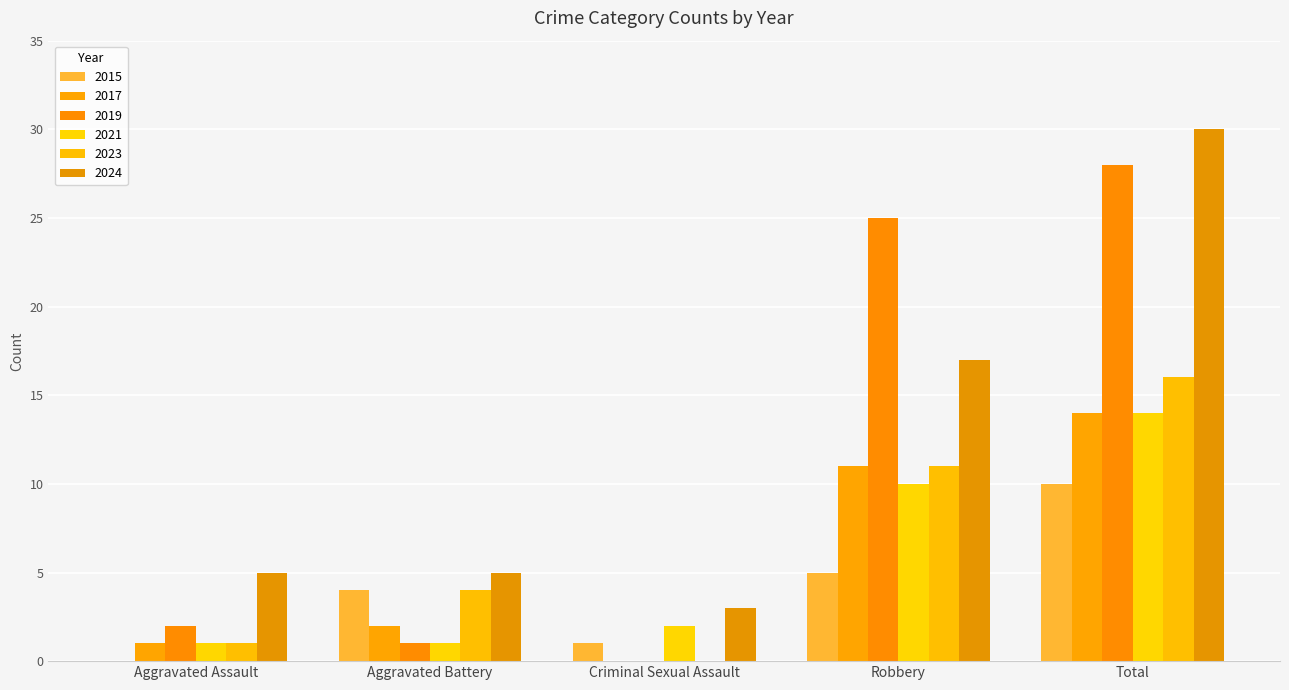

Is the value of 2015 at Aggravated Assault greater than the value of 2017 at Criminal Sexual Assault?

No